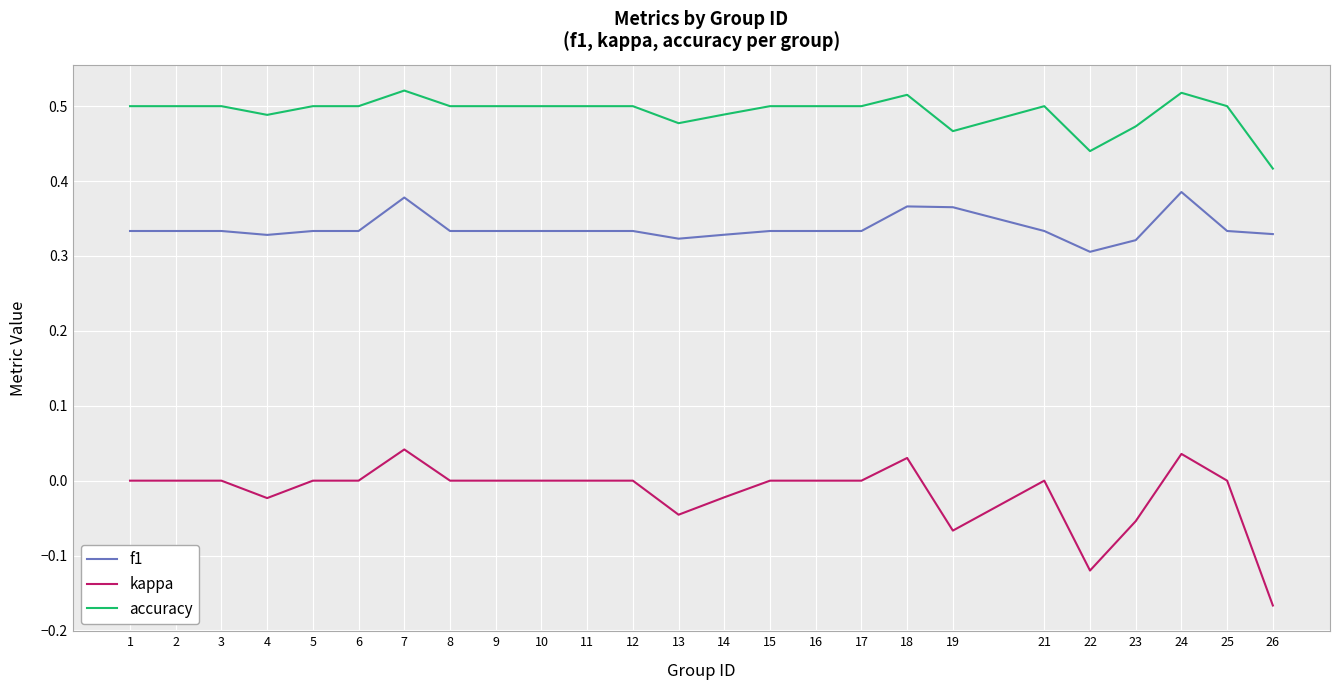

Which series has the largest total across all categories?

accuracy